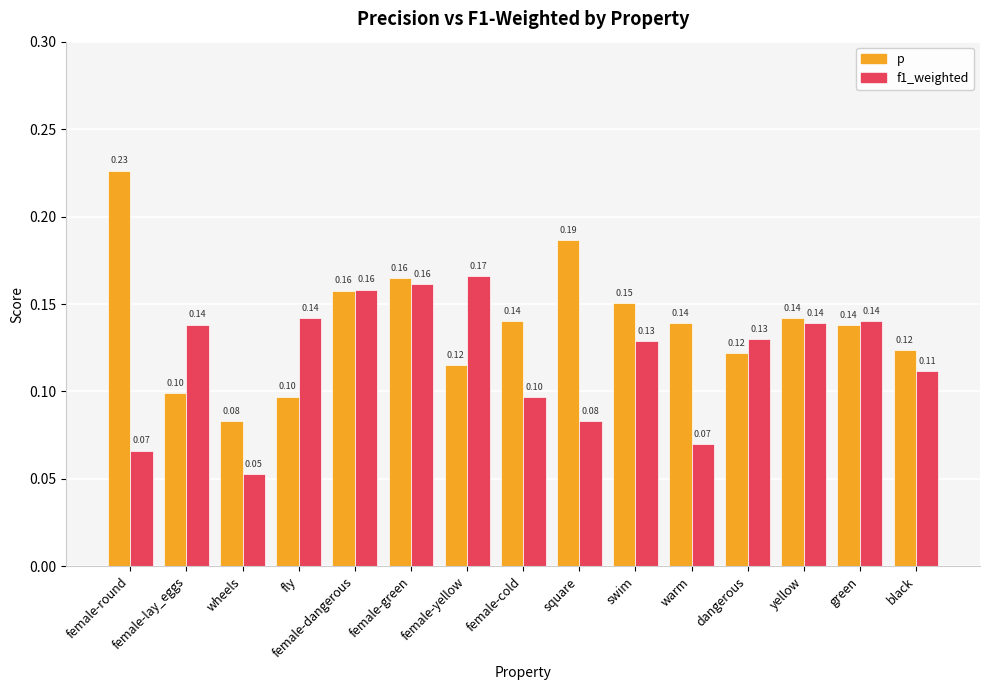

The p series shows 0.1 at square. True or false?

False